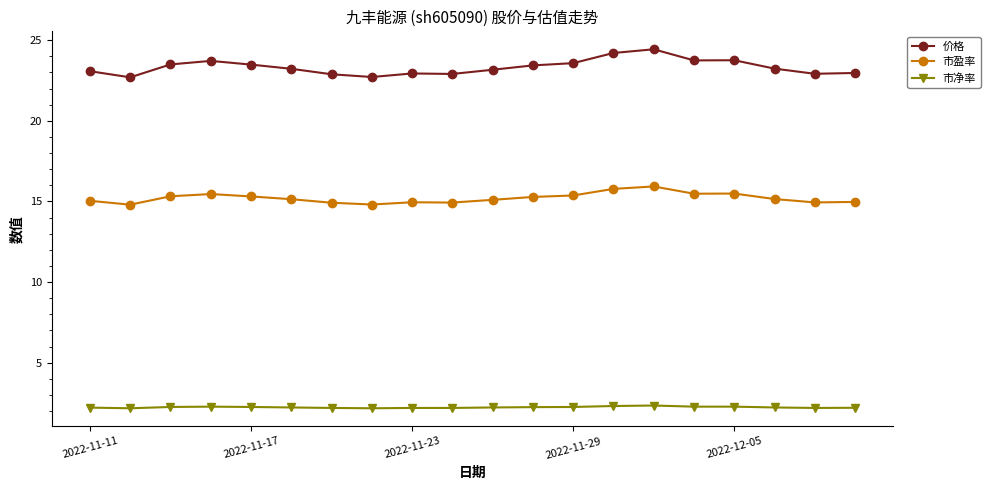

What is the maximum value shown in the chart?

24.4